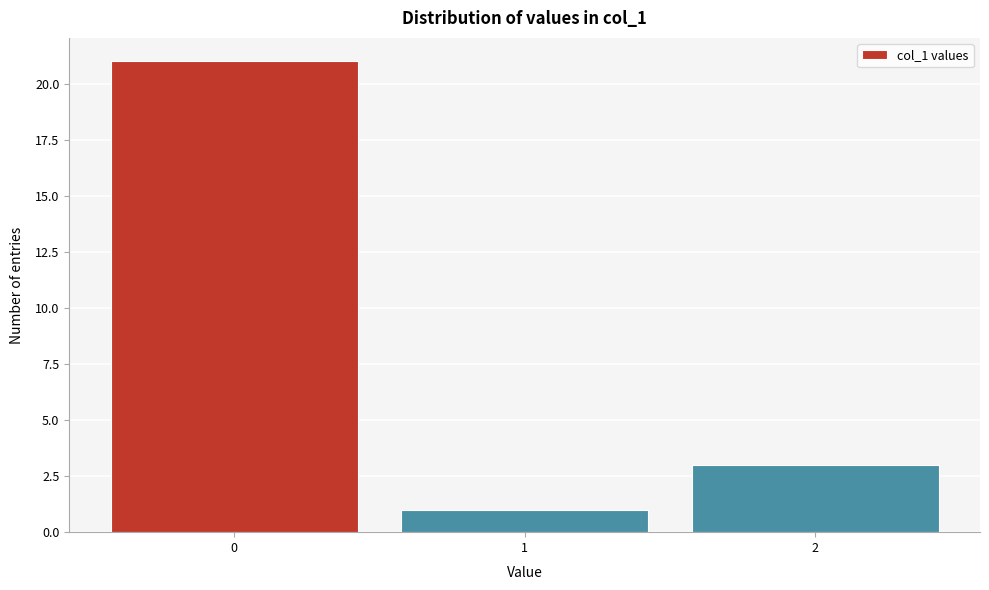

How tall is the bar that spans 1.5 to 2.5 on the x-axis? The values are not printed on the chart, so give them approximately, as read against the axis.

3